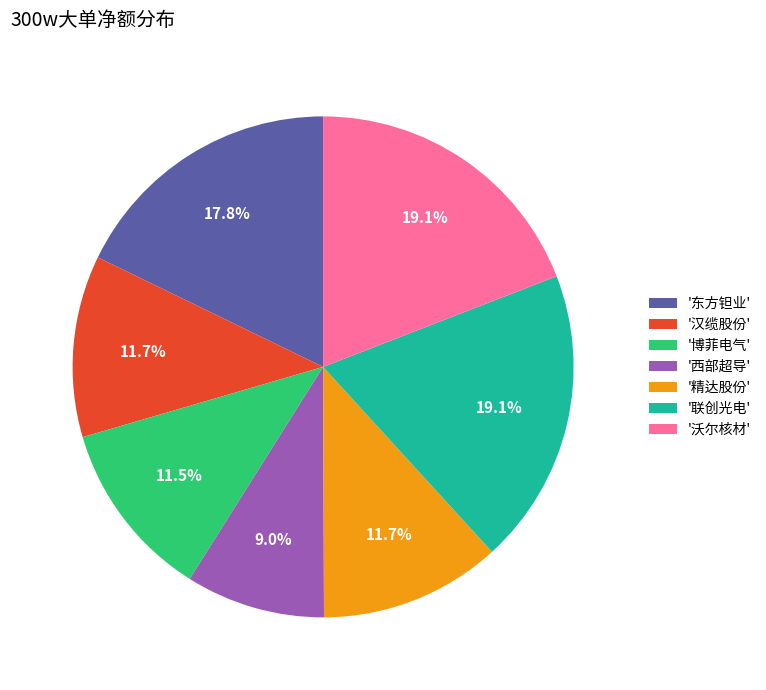

What percentage is NOT represented by '博菲电气'?

88.5%